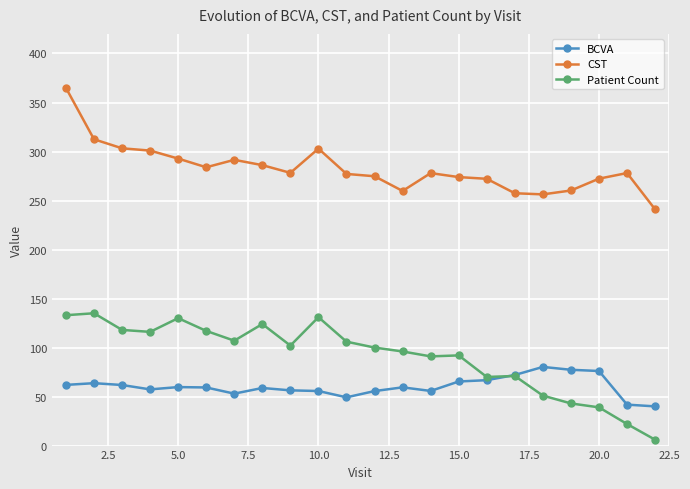

How many data points does each series have?

22